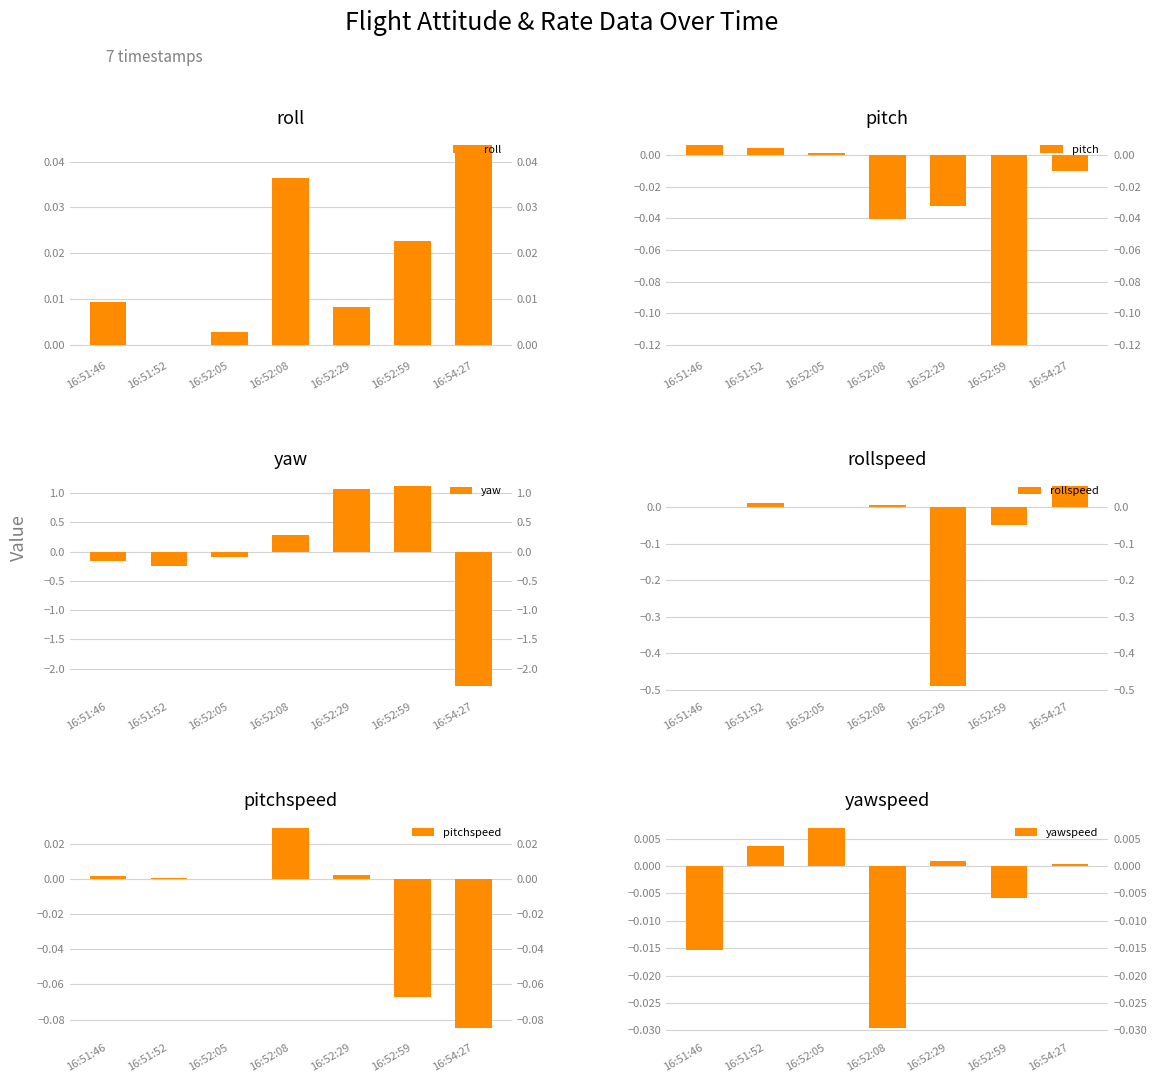

The value of pitchspeed at 16:52:29 is 0.0. True or false?

True